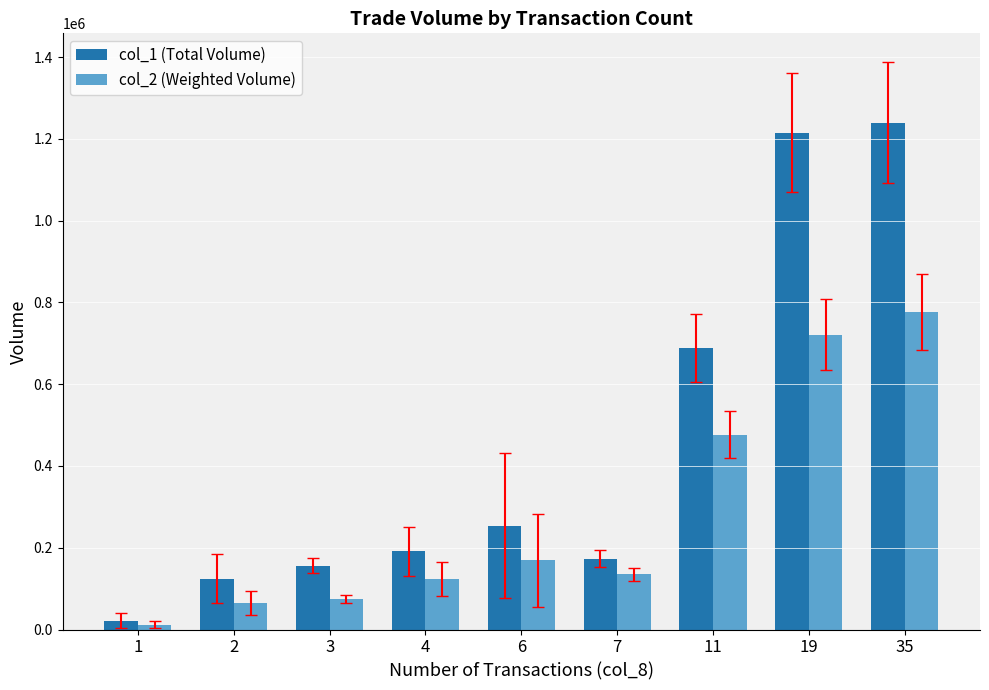

How many data points in col_2 (Weighted Volume) are less than 134910?

4